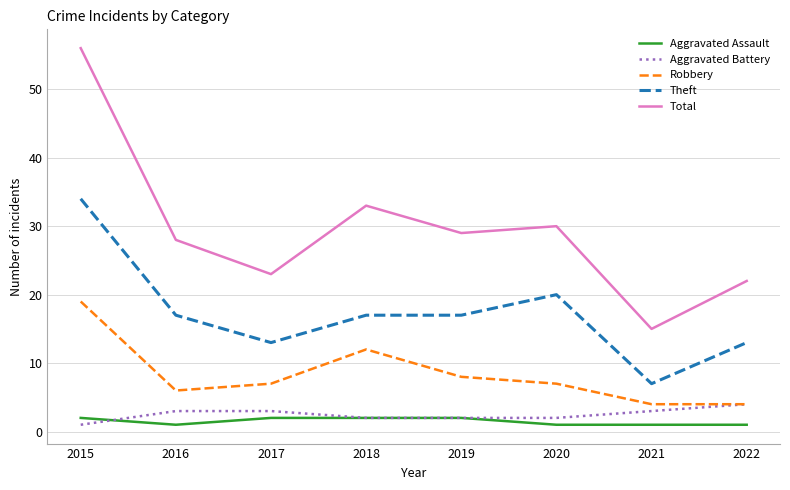

Which series has the largest range (max minus min)?

Total